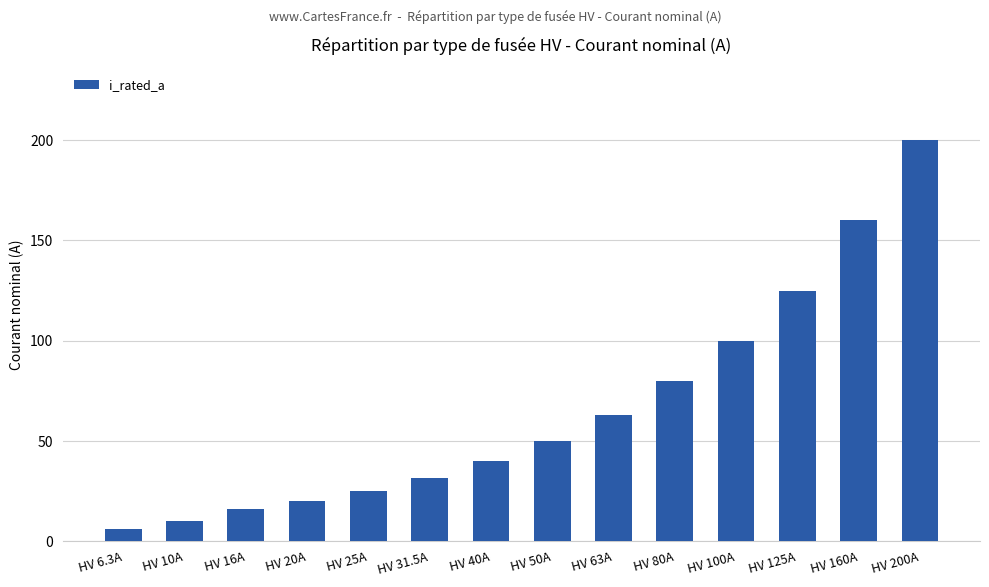

True or false: the data shows 35.5 at HV 20A.

False